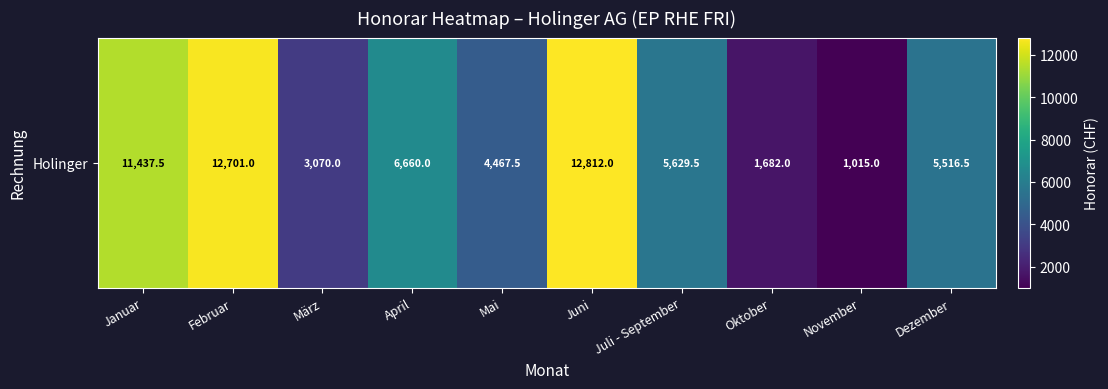

Reading left to right, extract all data points from this chart.

Januar=11437.5	Februar=12701.0	März=3070.0	April=6660.0	Mai=4467.5	Juni=12812.0	Juli - September=5629.5	Oktober=1682.0	November=1015.0	Dezember=5516.5